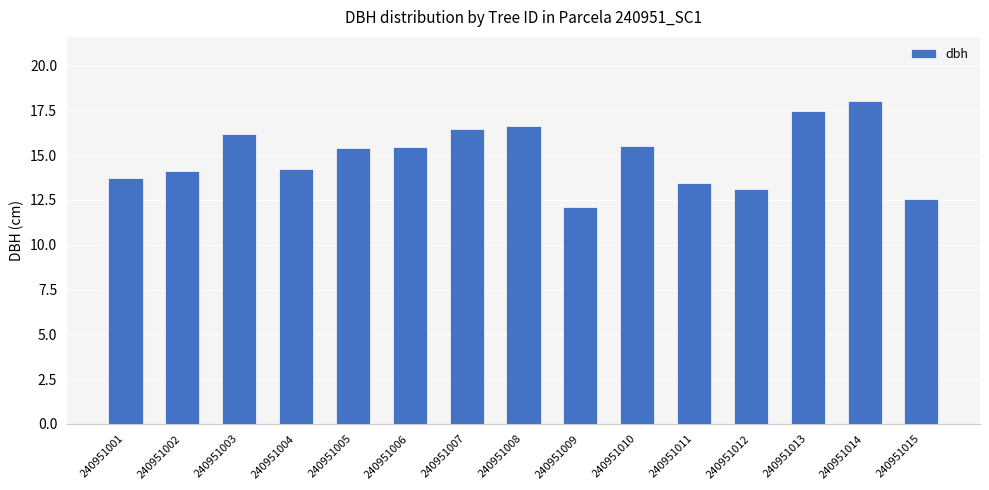

What is the average value?

15.0